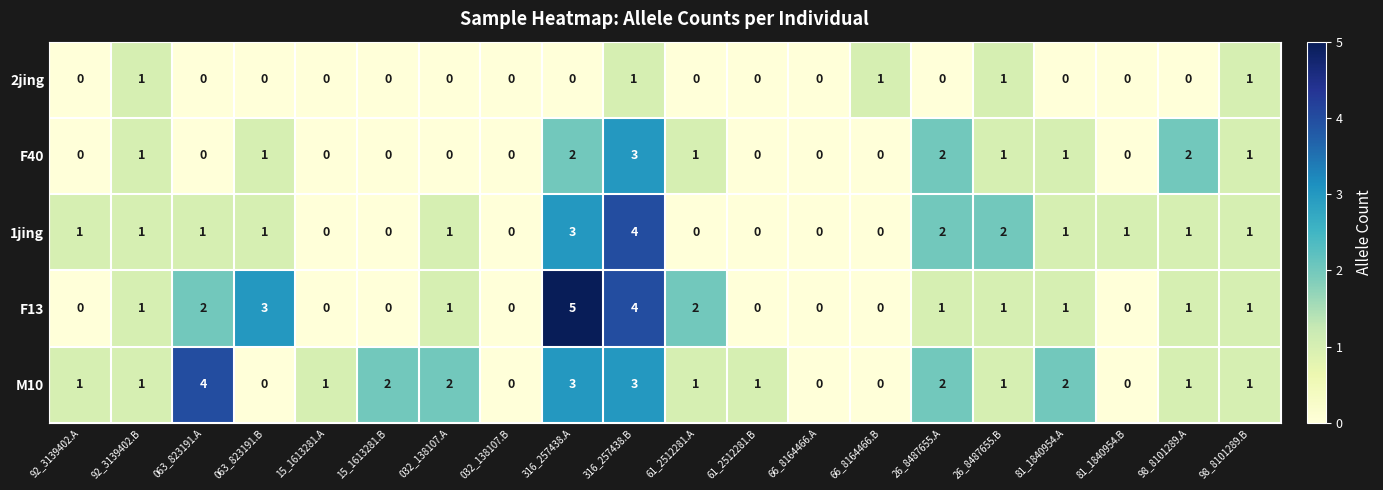

What is the sum of the M10 values at 26_8487655.B and 26_8487655.A?

3